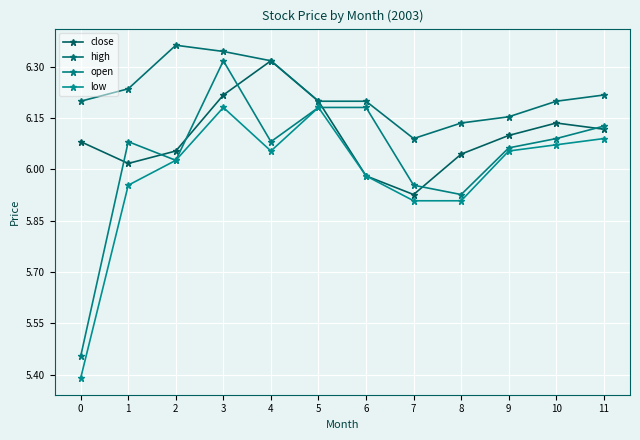

Does the chart have visible grid lines?

Yes